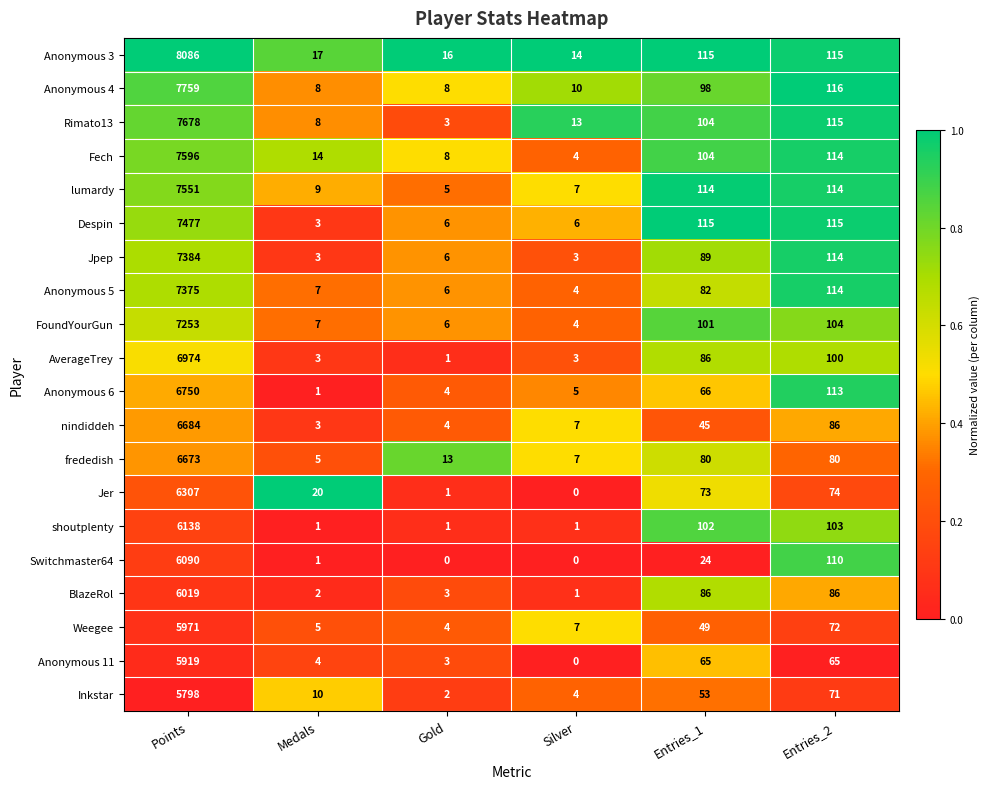

At which category is the sum across all series the highest?

Points